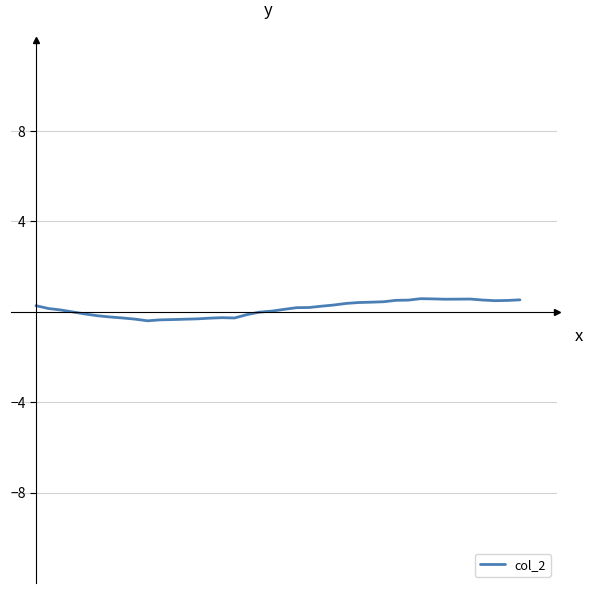

What is the difference between the maximum and minimum values?

1.0